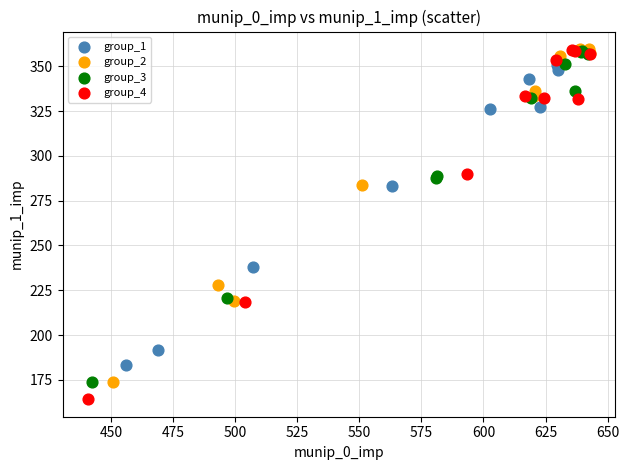

Which series reaches the minimum Y coordinate?

group_4